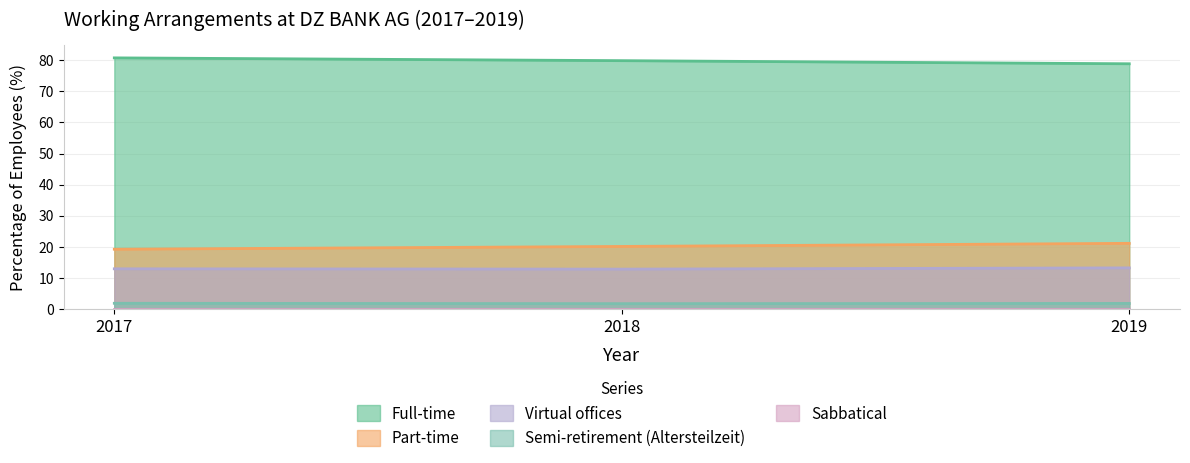

How many values in the Full-time series are below 79?

1